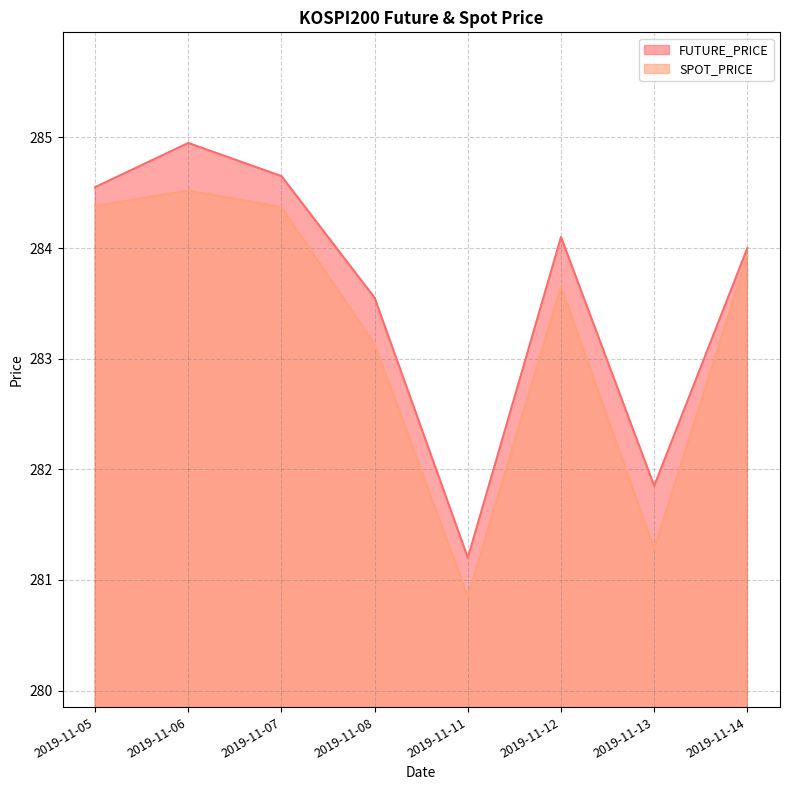

At how many categories does at least one series exceed 283?

6